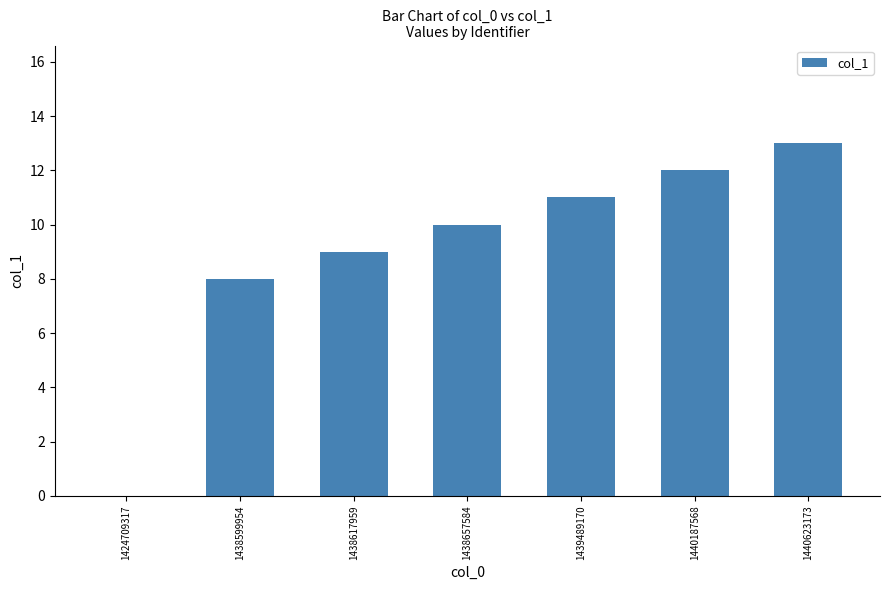

Reading right to left, extract all data points from this chart.

13	12	11	10	9	8	0